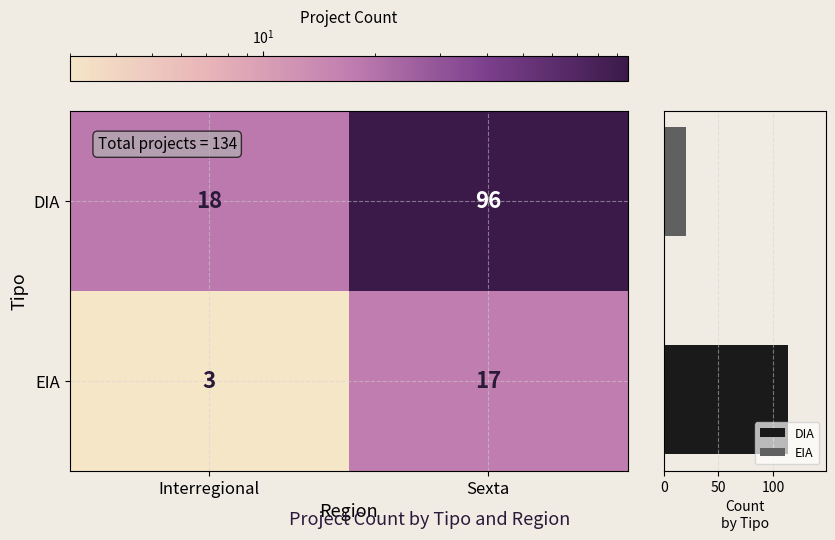

At how many categories does at least one series exceed 65?

1